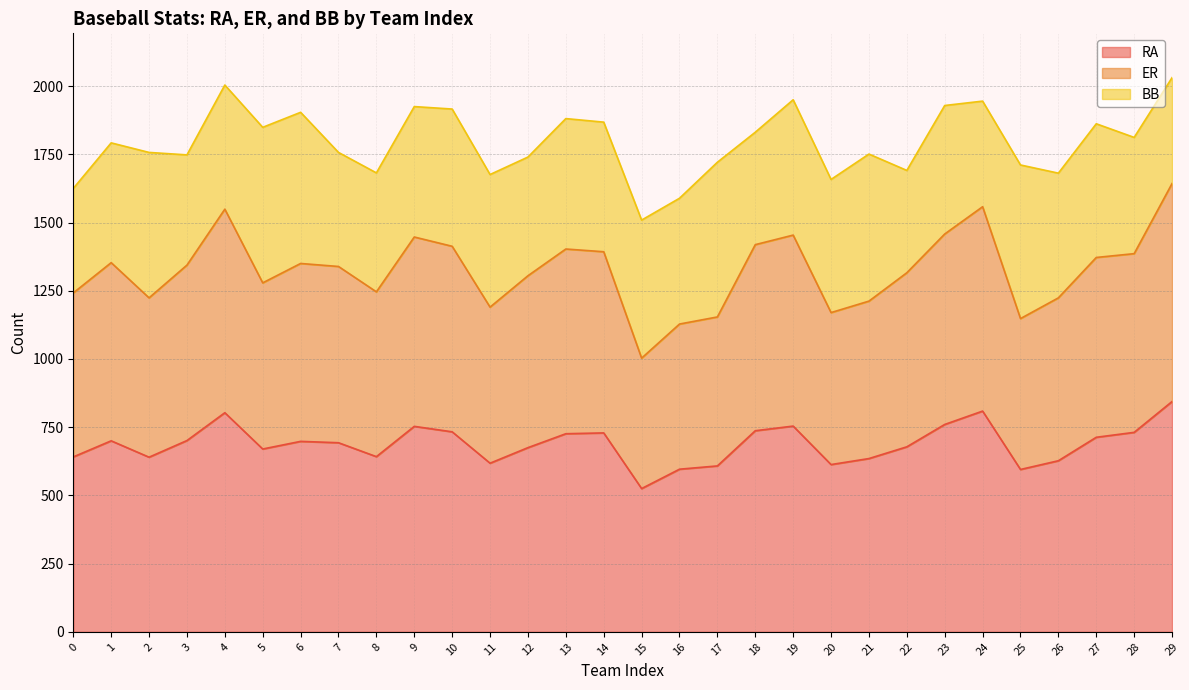

Does the chart display data point markers on the line(s)?

No